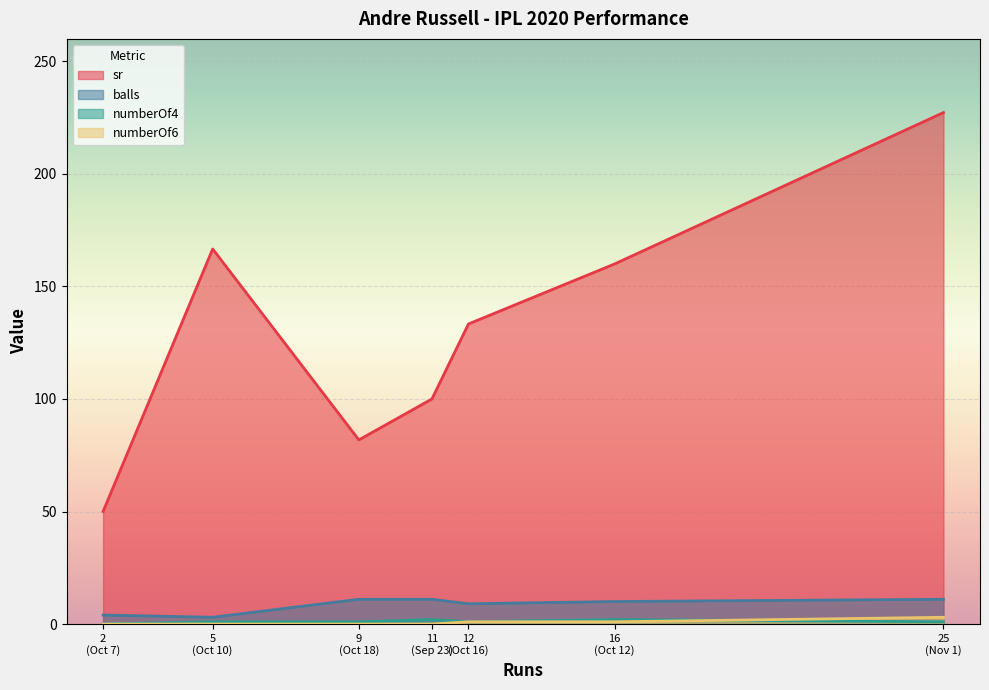

Which series has the largest total across all categories?

sr